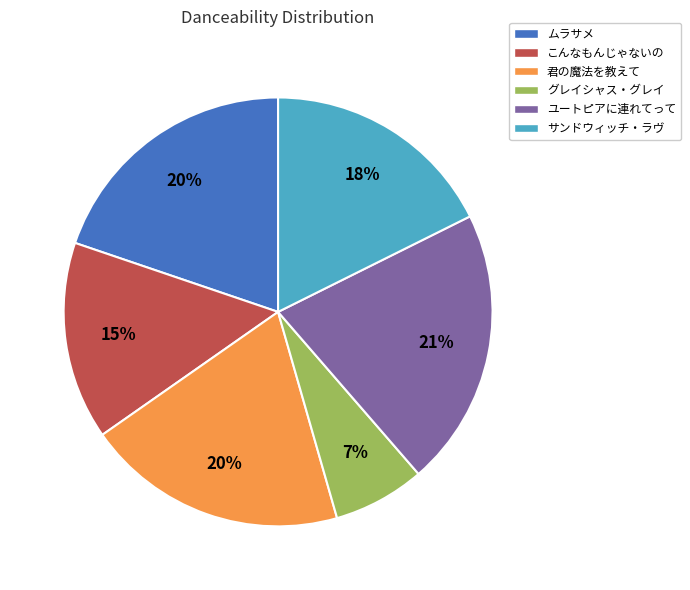

To the nearest percent, what is the difference between the largest and smallest slice percentages?

14%